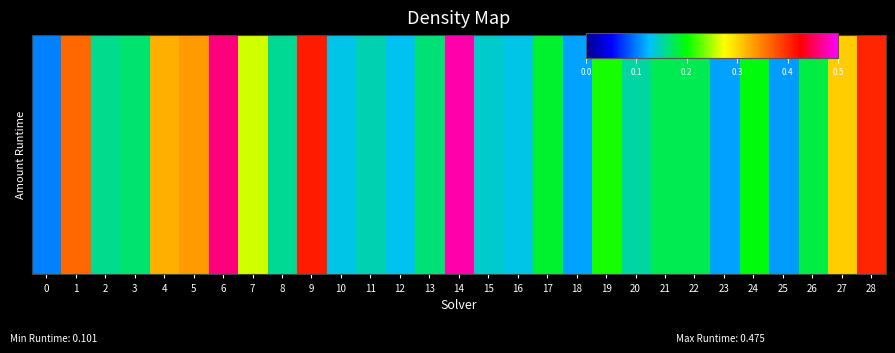

Rank the categories by value from highest to lowest.

14, 6, 9, 28, 1, 5, 4, 27, 7, 19, 24, 17, 26, 21, 22, 3, 13, 2, 8, 20, 11, 15, 10, 16, 12, 18, 23, 25, 0